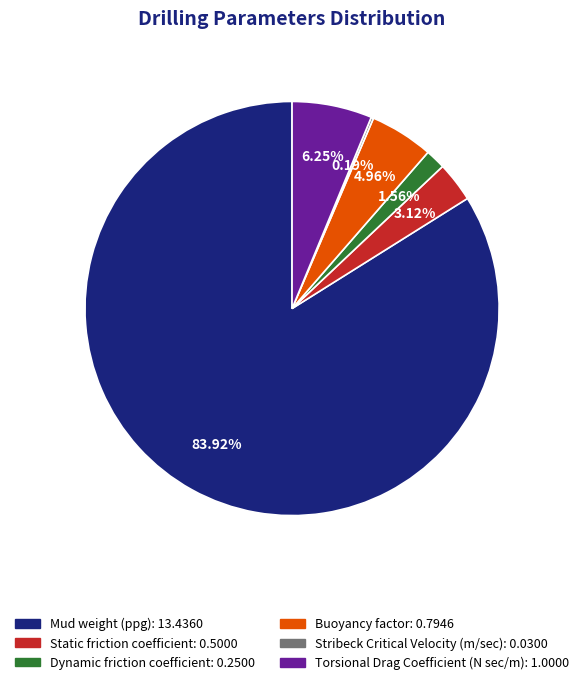

Which slice is the largest?

Mud weight (ppg)